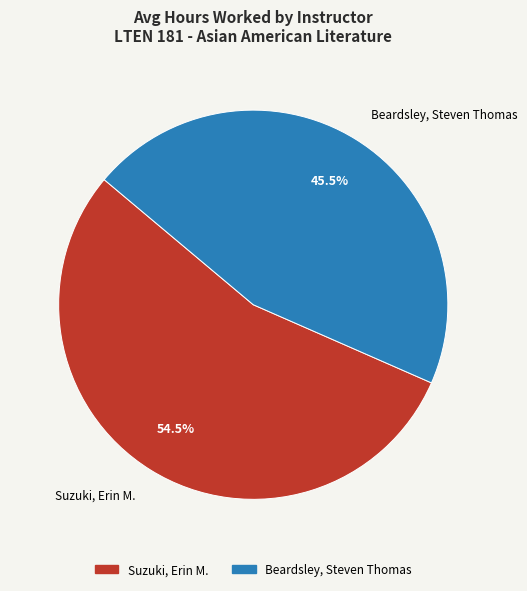

Rank the categories by value from lowest to highest.

Beardsley, Steven Thomas, Suzuki, Erin M.